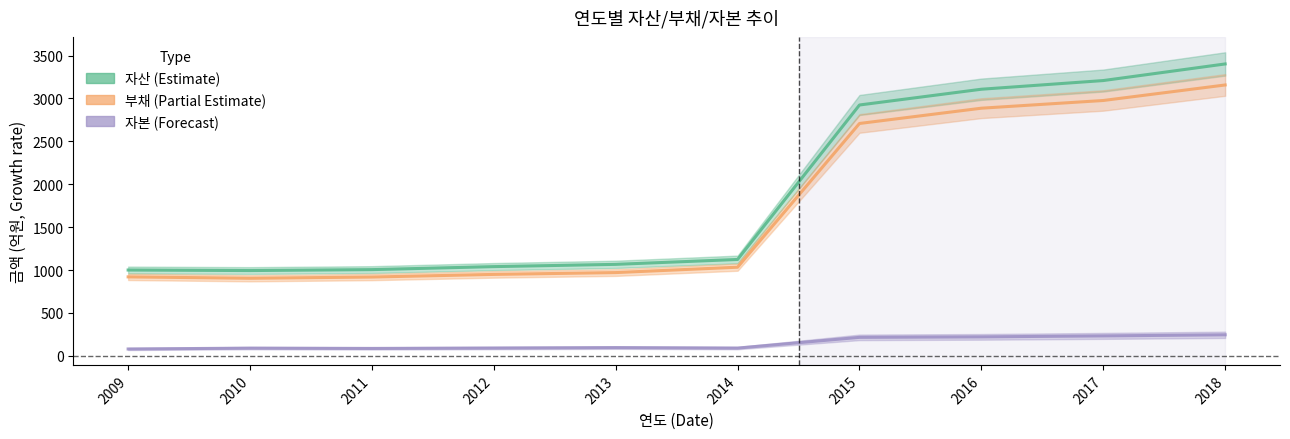

True or false: 부채 and 자산 cross at least once.

False